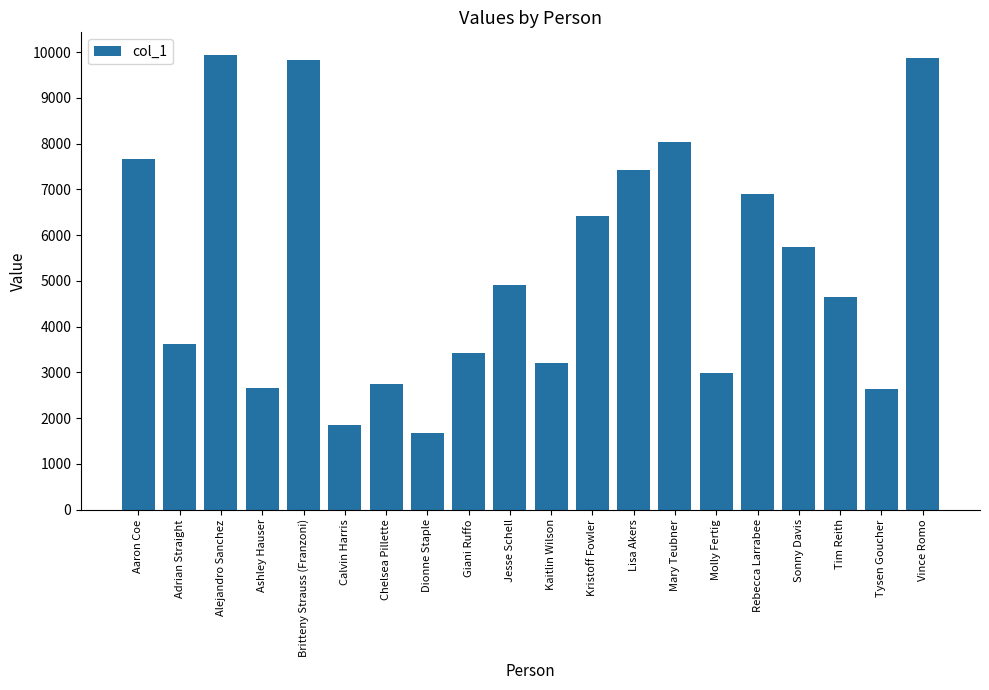

Which has a higher value, Tim Reith or Kaitlin Wilson?

Tim Reith